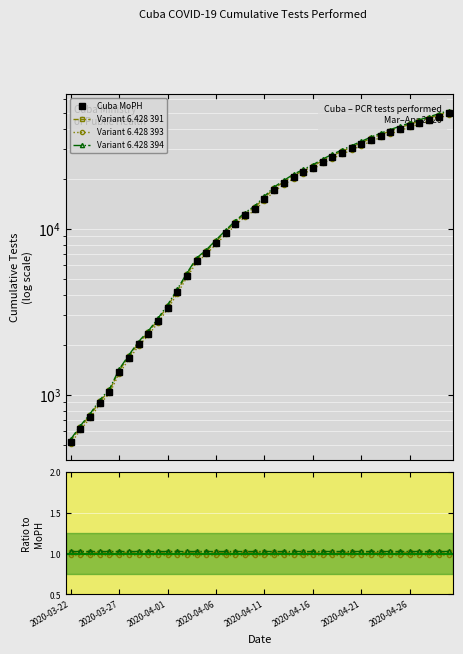

At how many categories does at least one series exceed 5056?

28